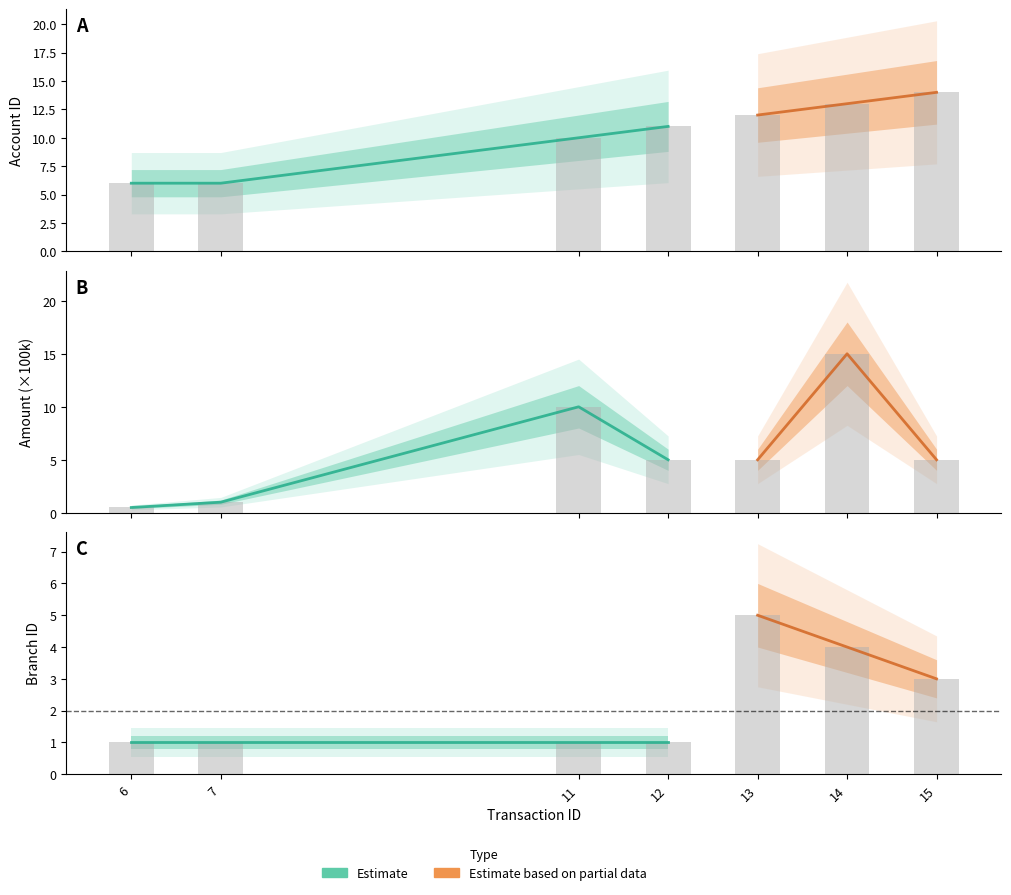

Reading right to left, extract all data points from this chart.

account_id: 14.0	13.0	12.0	11.0	10.0	6.0	6.0
amount: 5.0	15.0	5.0	5.0	10.0	1.0	0.5
branch_id: 3.0	4.0	5.0	1.0	1.0	1.0	1.0